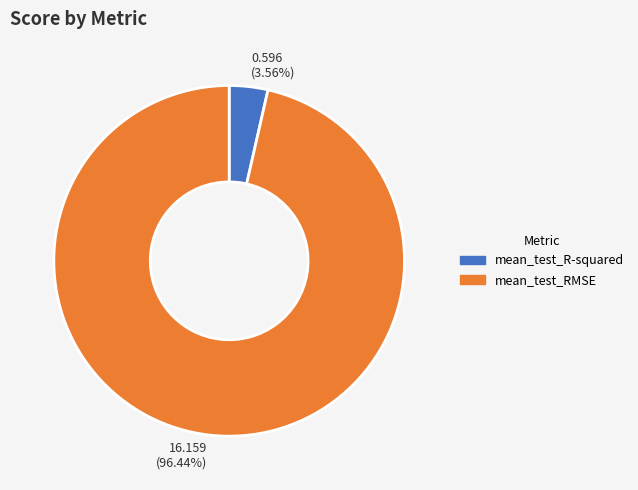

The mean_test_RMSE slice represents 96% of the pie. True or false?

True